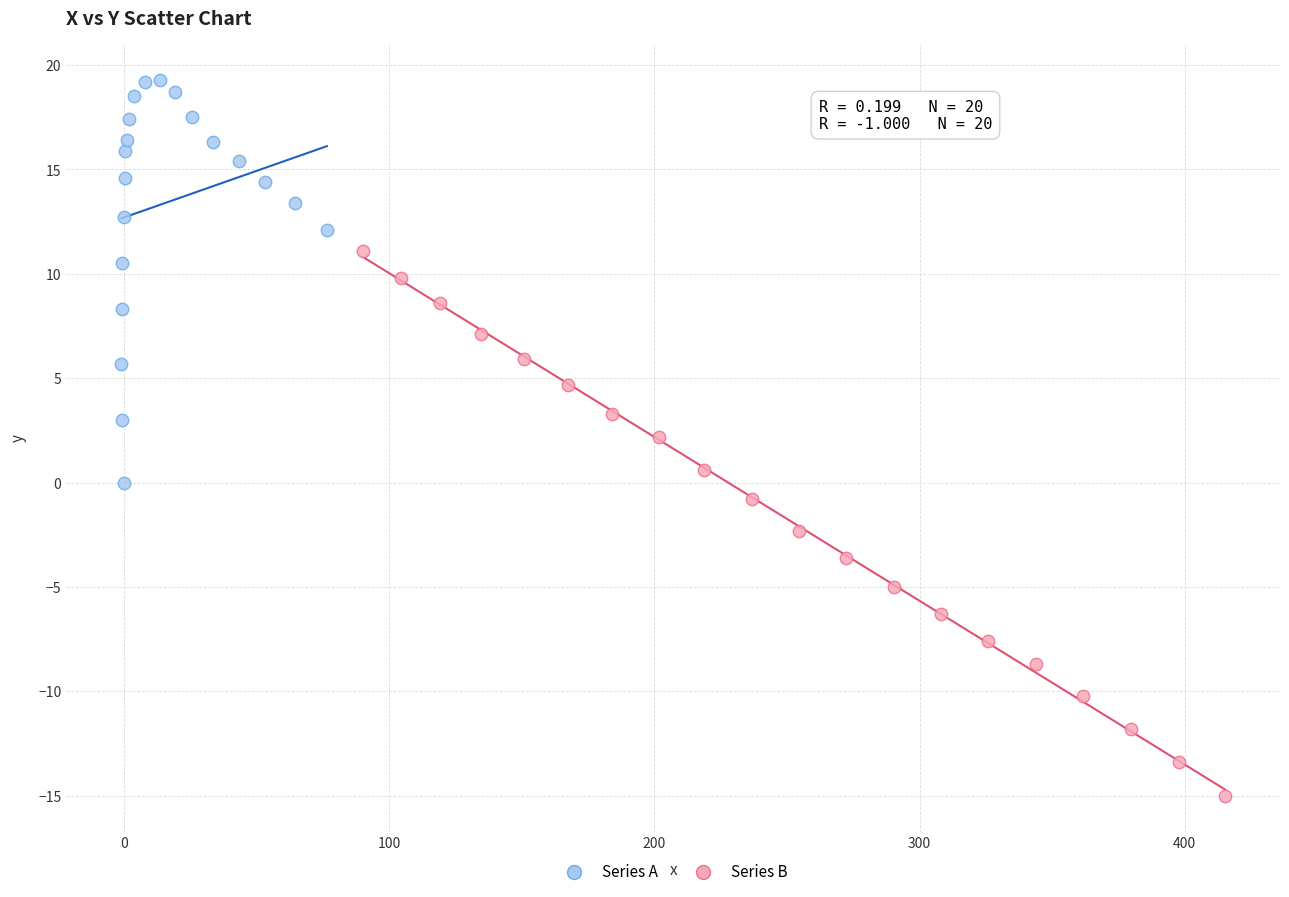

Which series has the widest spread of Y values?

Series B